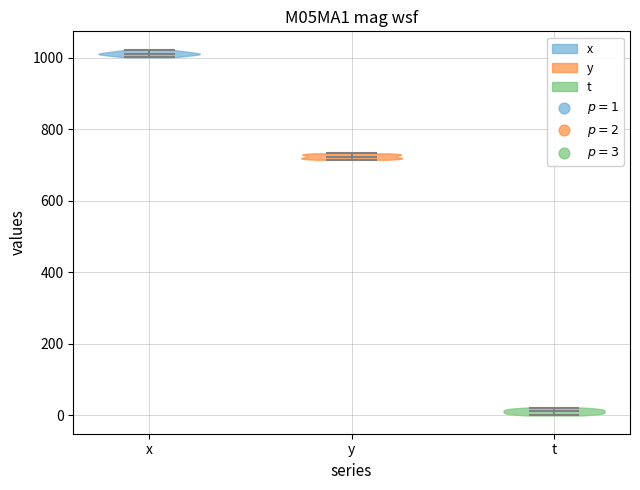

Reading left to right, read every violin against the y-axis: where its median line is, and the lowest and highest points it reaches. The values are not printed on the chart, so give them approximately, as read against the axis.

x: median line 1020, lowest point 1000, highest point 1020
y: median line 720, lowest point 720, highest point 740
t: median line 20, lowest point 0, highest point 20